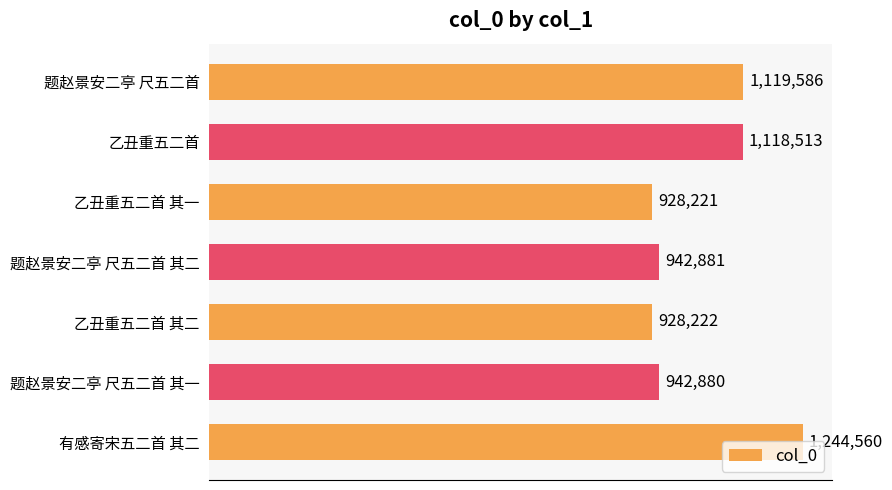

Are the bars horizontal?

Yes